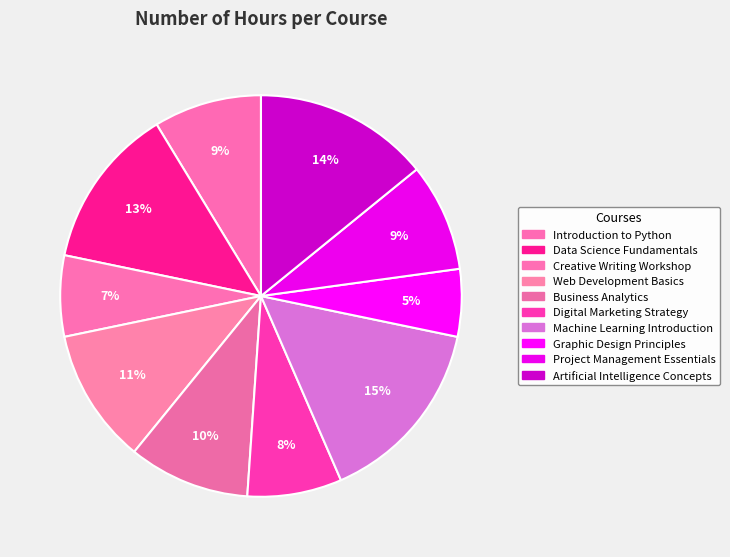

Which slice is the smallest?

Graphic Design Principles